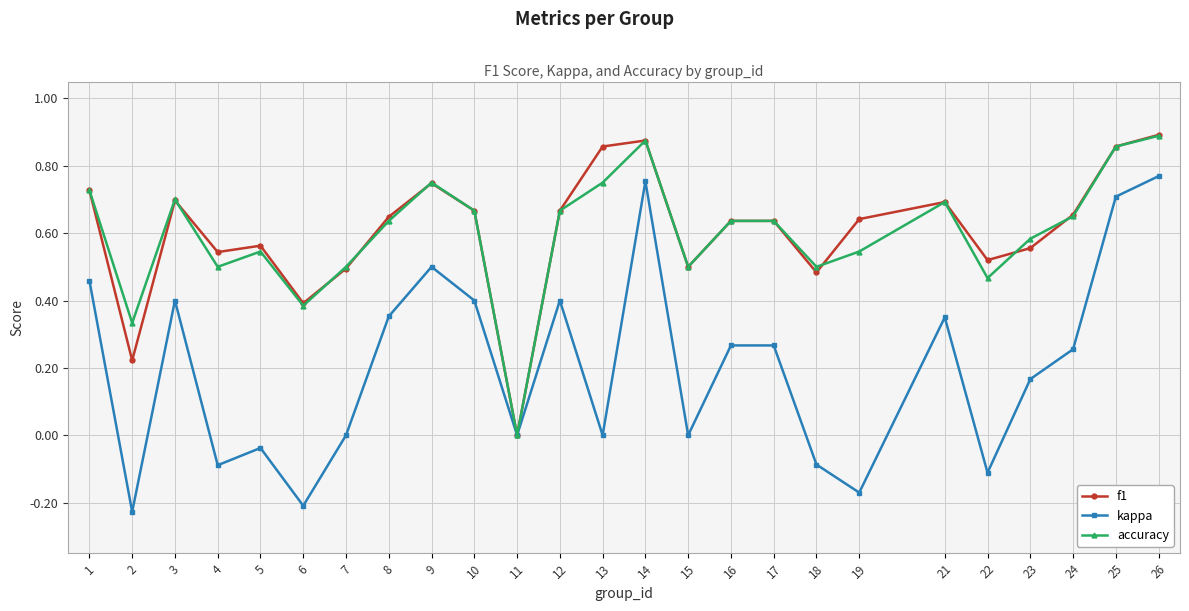

The f1 series shows 0.9 at 13. True or false?

True